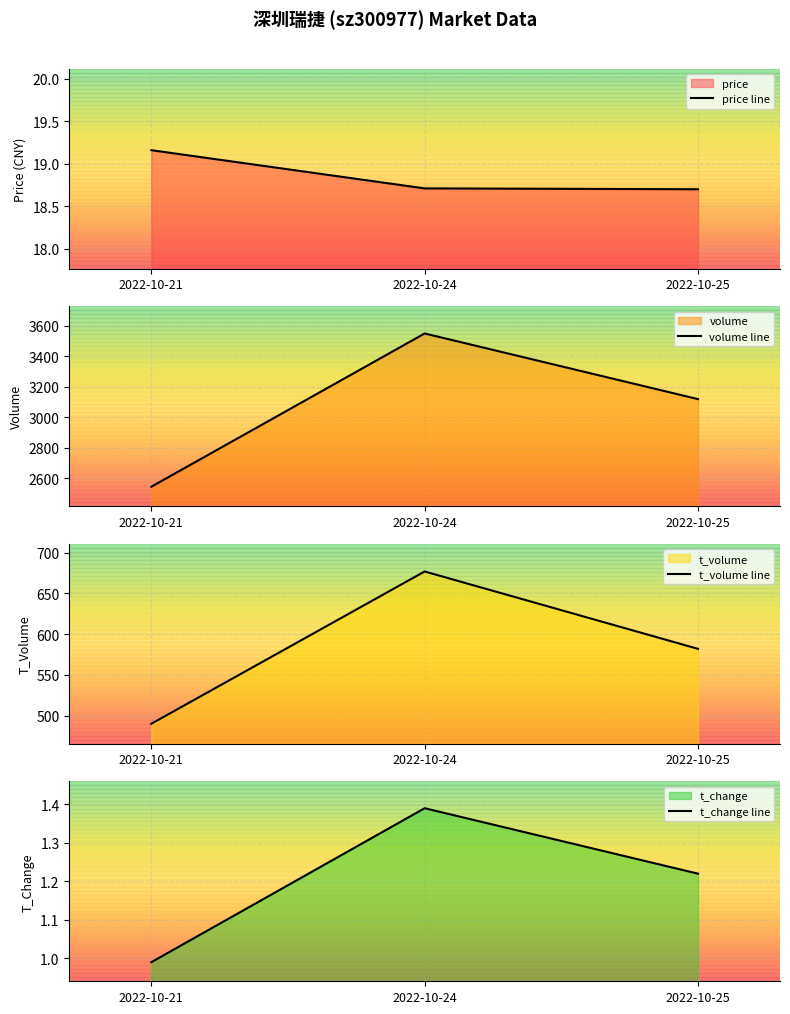

What is the difference between the highest and lowest values at 2022-10-21?

2544.0